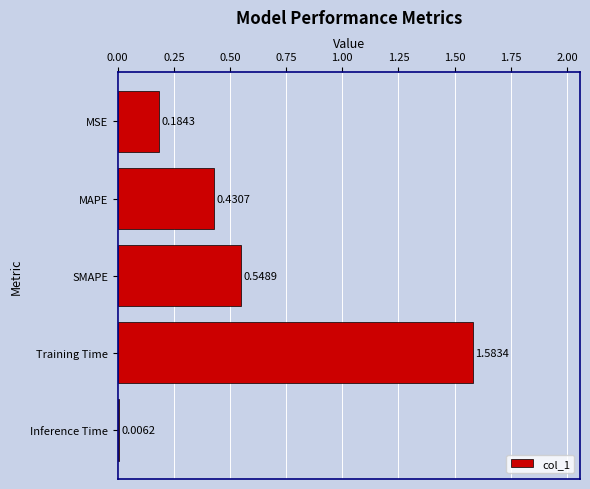

What is the difference between the maximum and second lowest values?

1.4